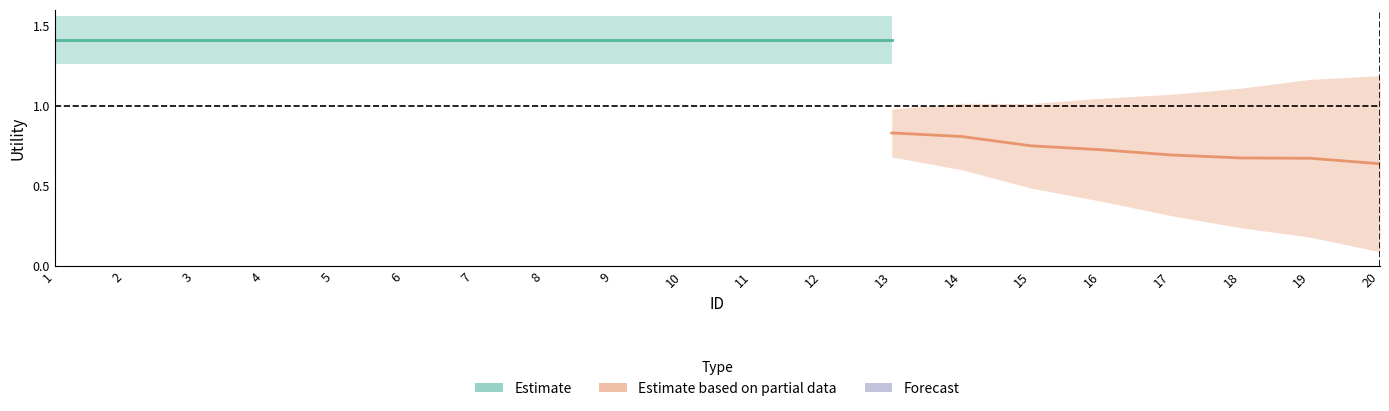

How many data points does each series have?

20